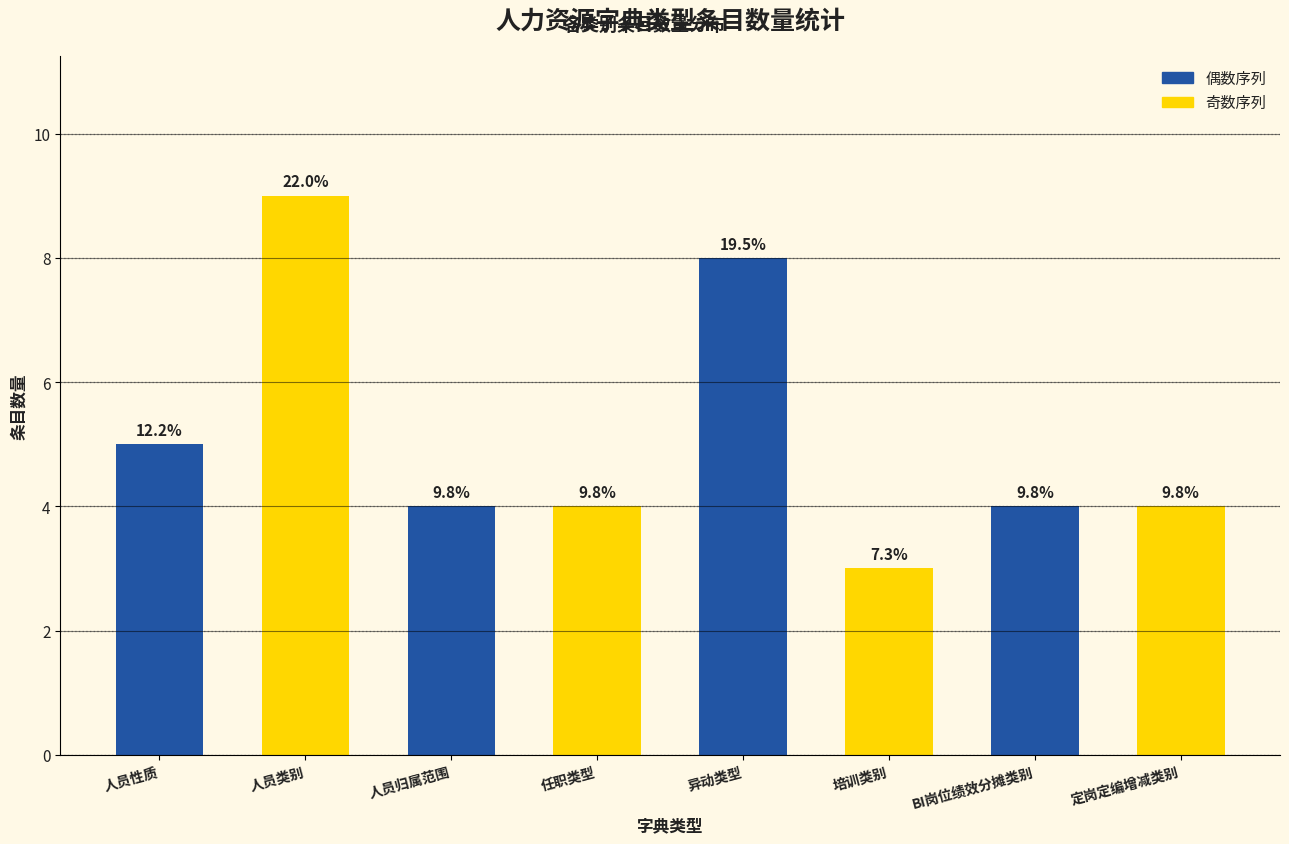

Reading left to right, list all the values displayed in this chart.

5	9	4	4	8	3	4	4